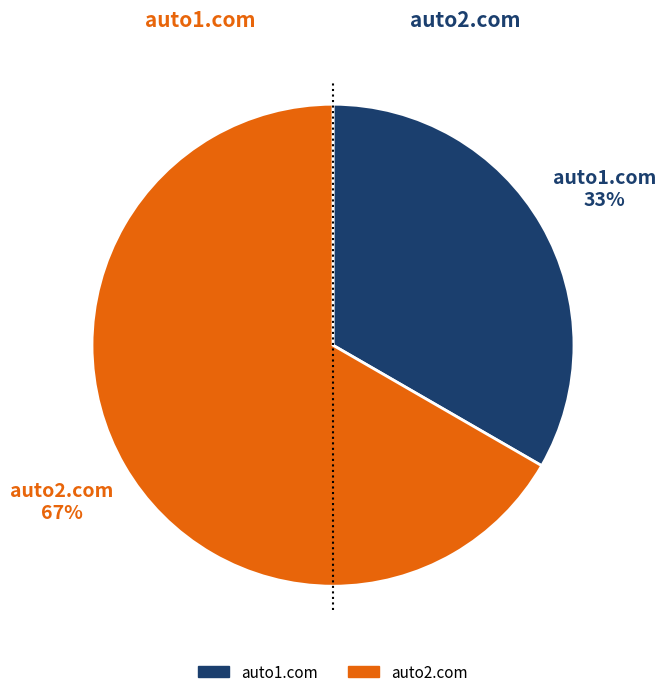

Is there a majority slice in this chart?

Yes